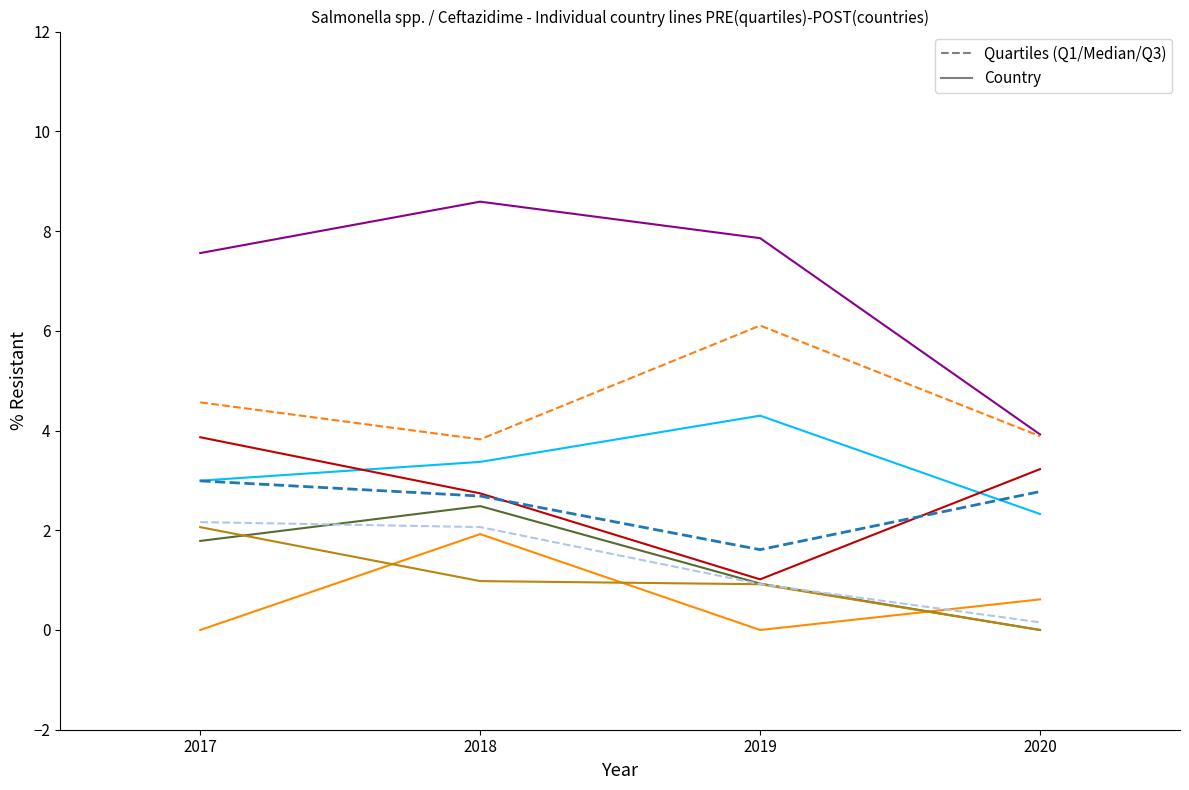

Count the number of categories in the chart.

4